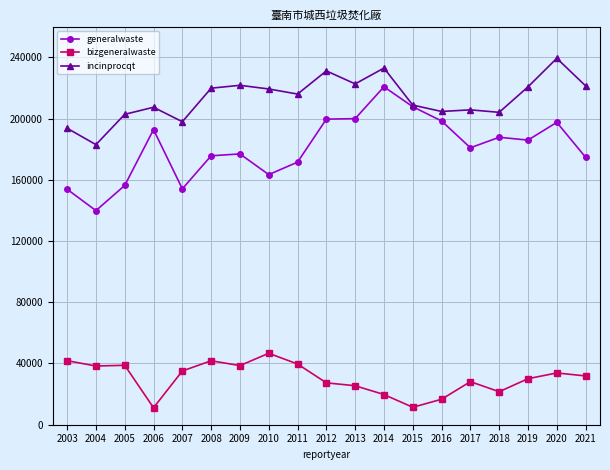

Between 2004 and 2016, which series saw the biggest shift?

generalwaste